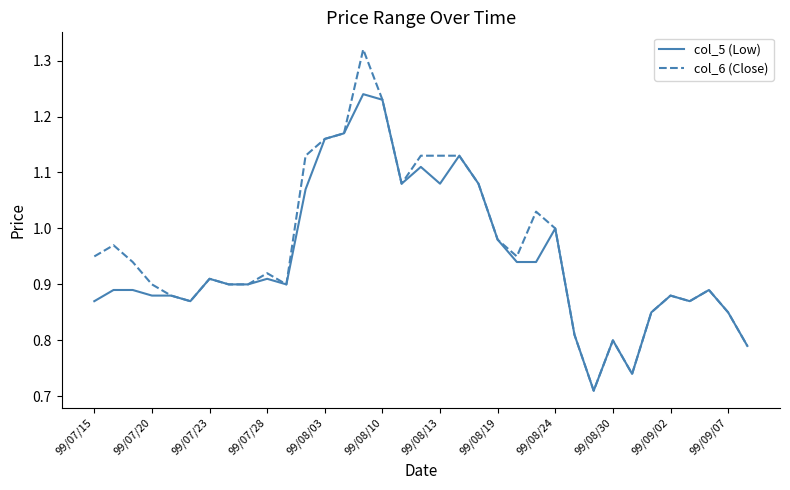

How many lines are shown in the chart?

2